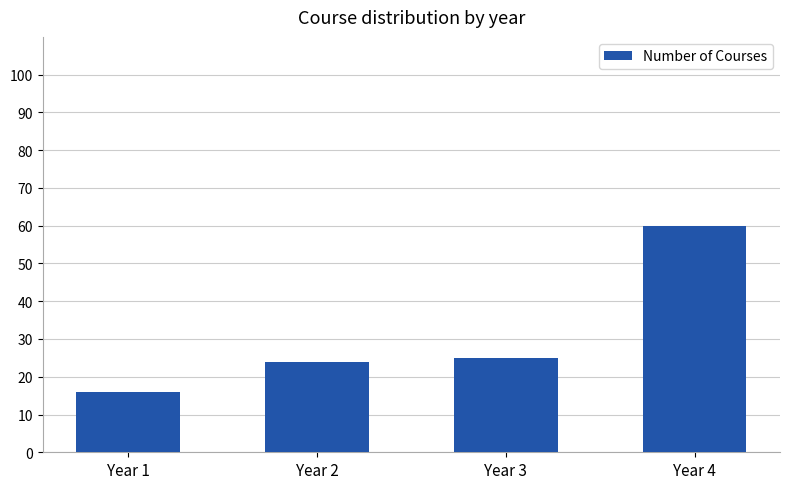

True or false: the data shows 6 at Year 3.

False